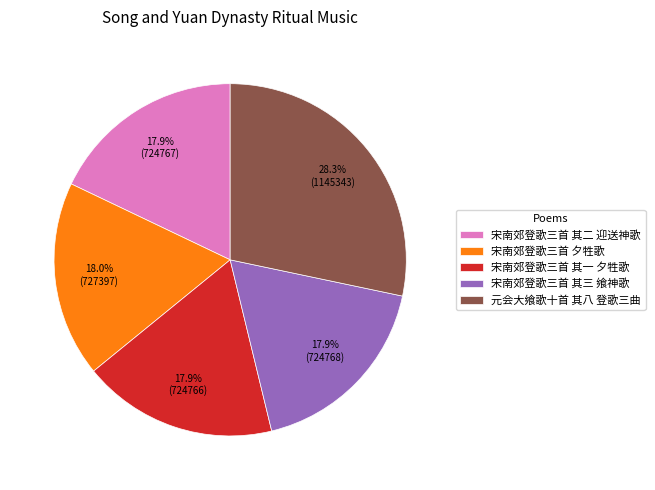

Is 宋南郊登歌三首 其一 夕牲歌 the majority of the pie?

No